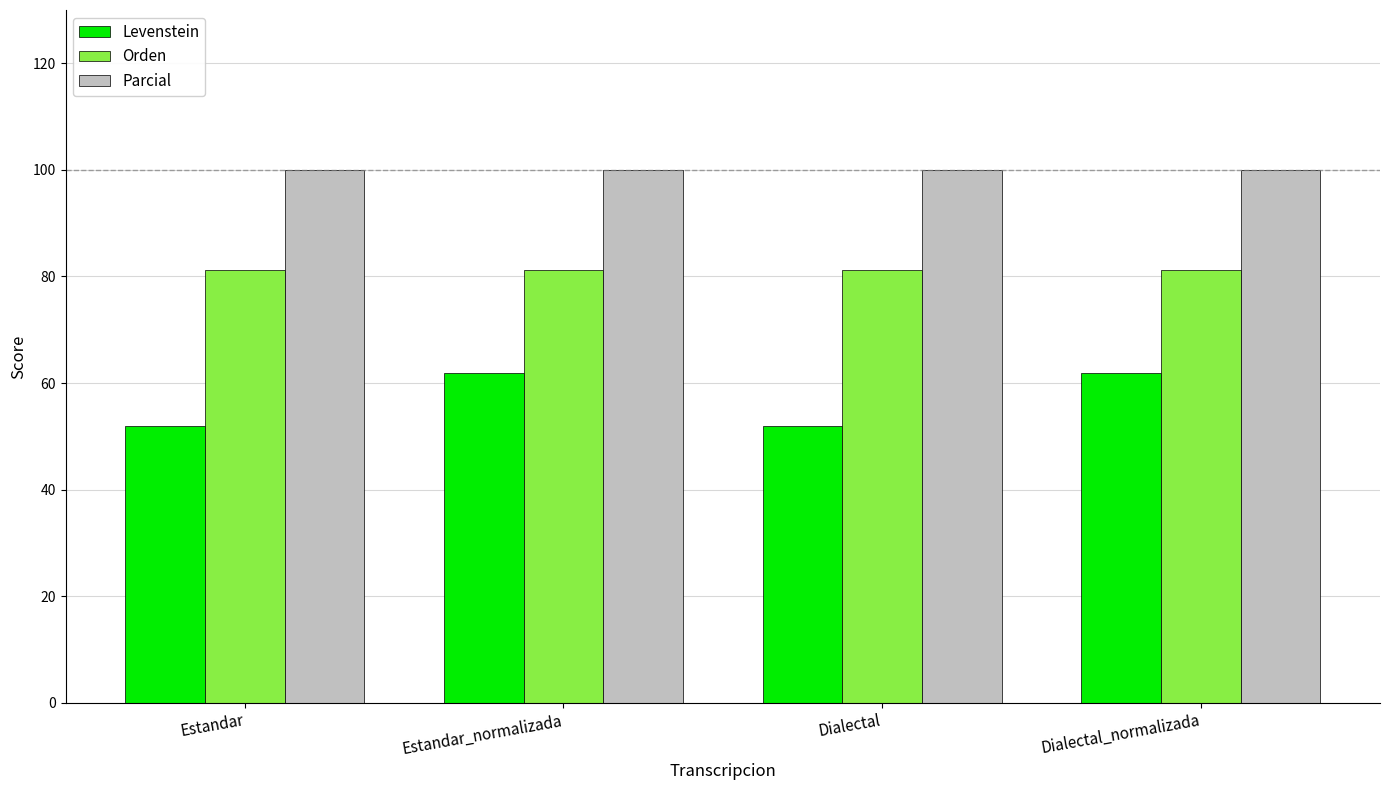

What is the spread (max minus min) of values at Dialectal?

48.0